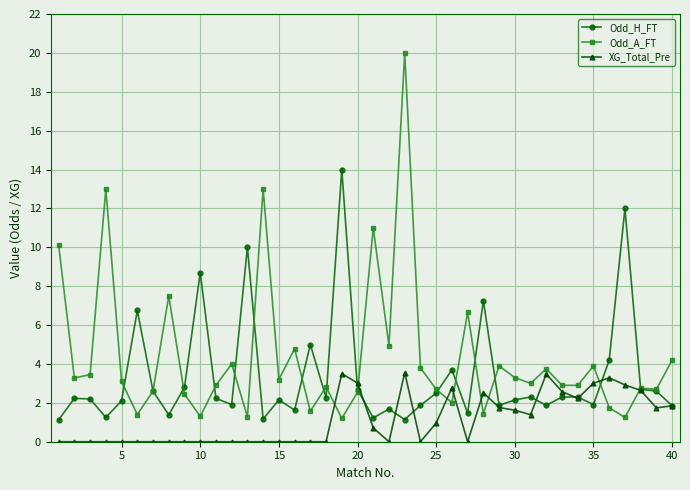

True or false: Odd_H_FT has more than 2 points higher than both neighbors.

True